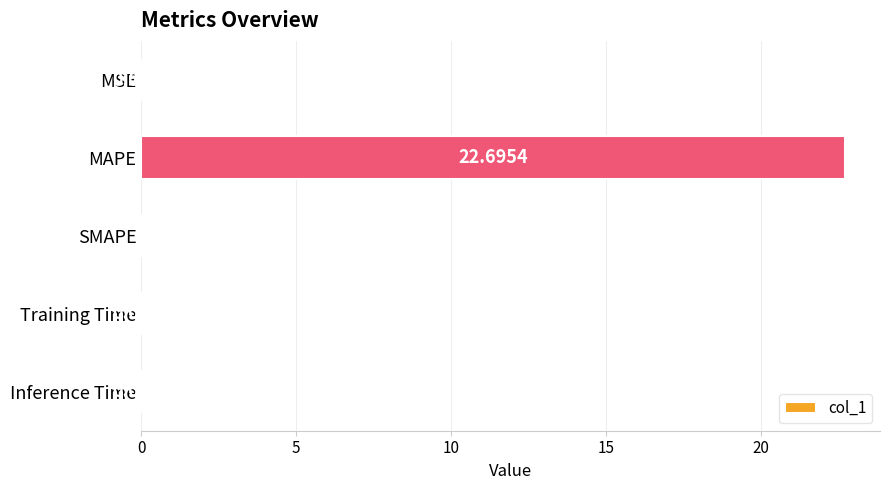

What is the average value?

4.5